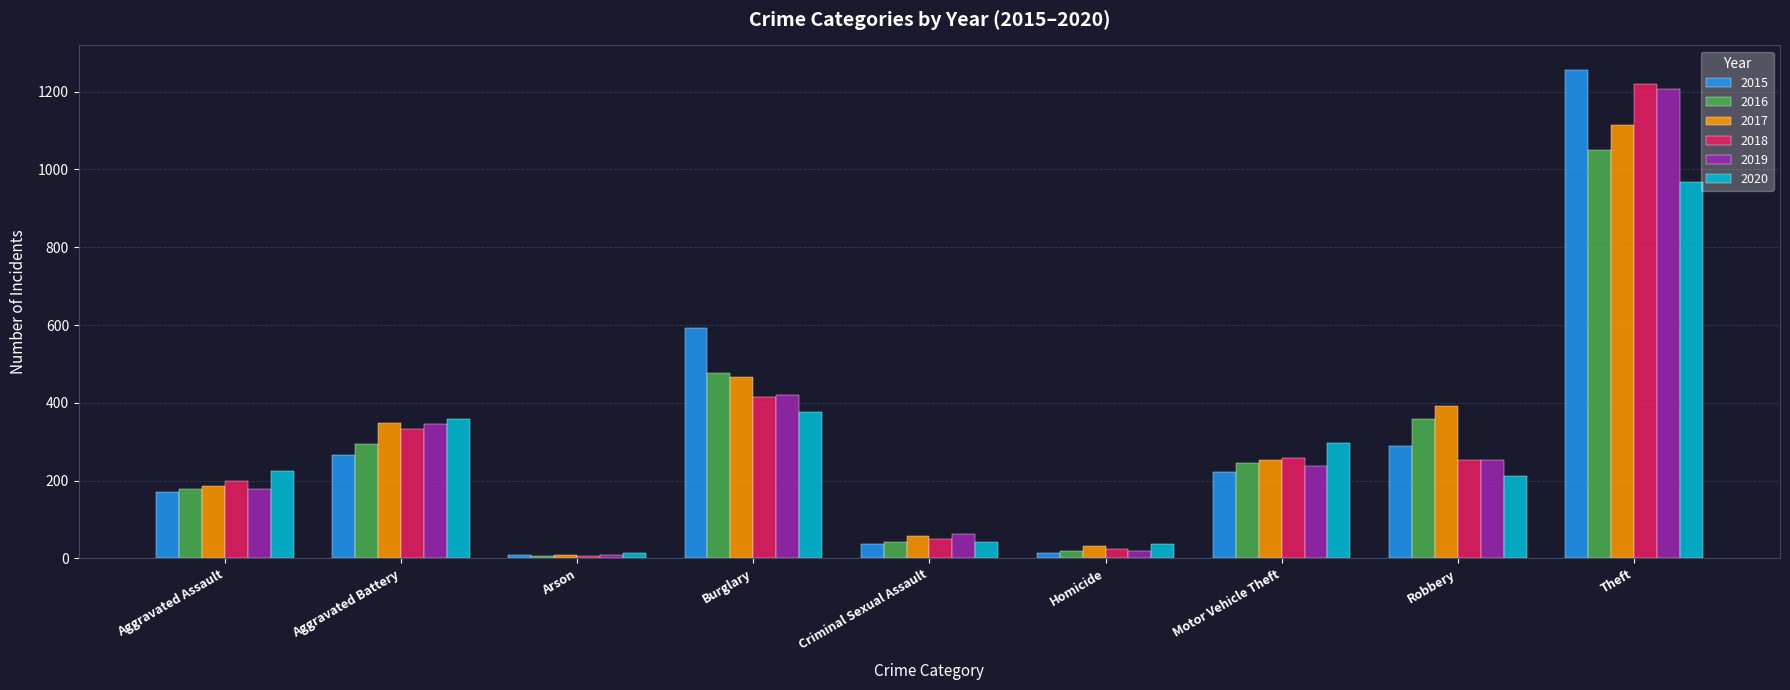

What position from the left is Motor Vehicle Theft?

7